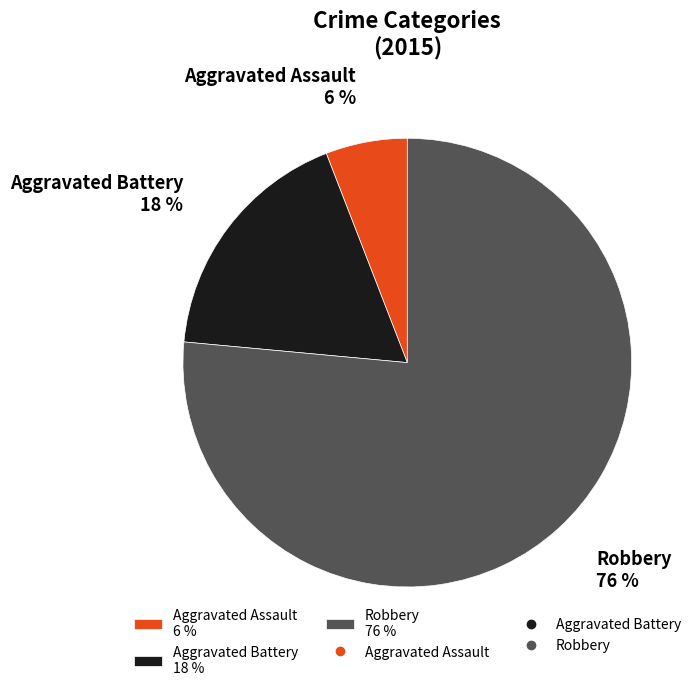

Which has a higher value, Aggravated Battery 18 % or Aggravated Assault 6 %?

Aggravated Battery 18 %